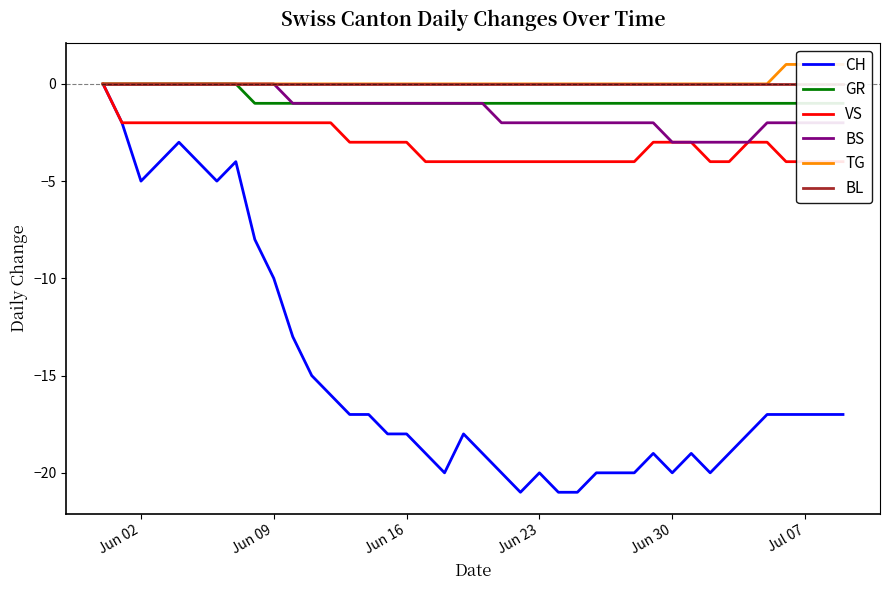

True or false: VS has more than 2 points higher than both neighbors.

False